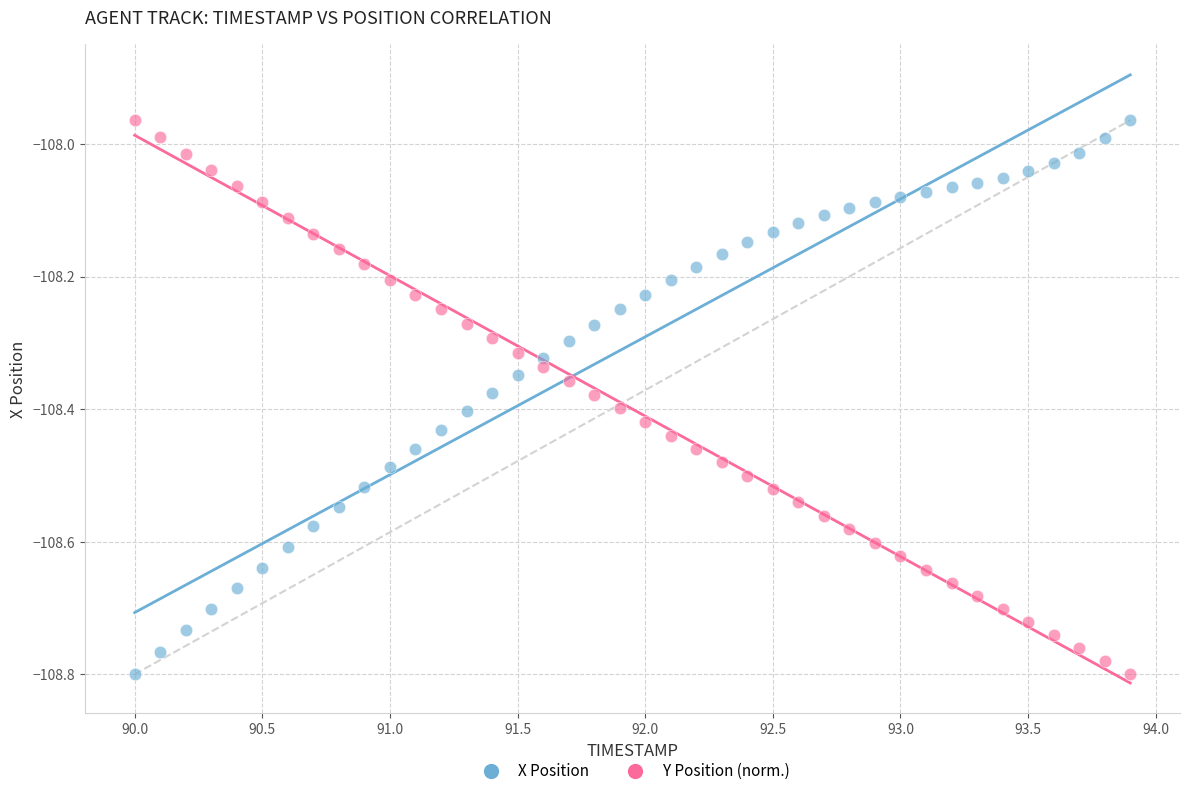

Across all data points, what is the range of X values (max minus min)?

3.9